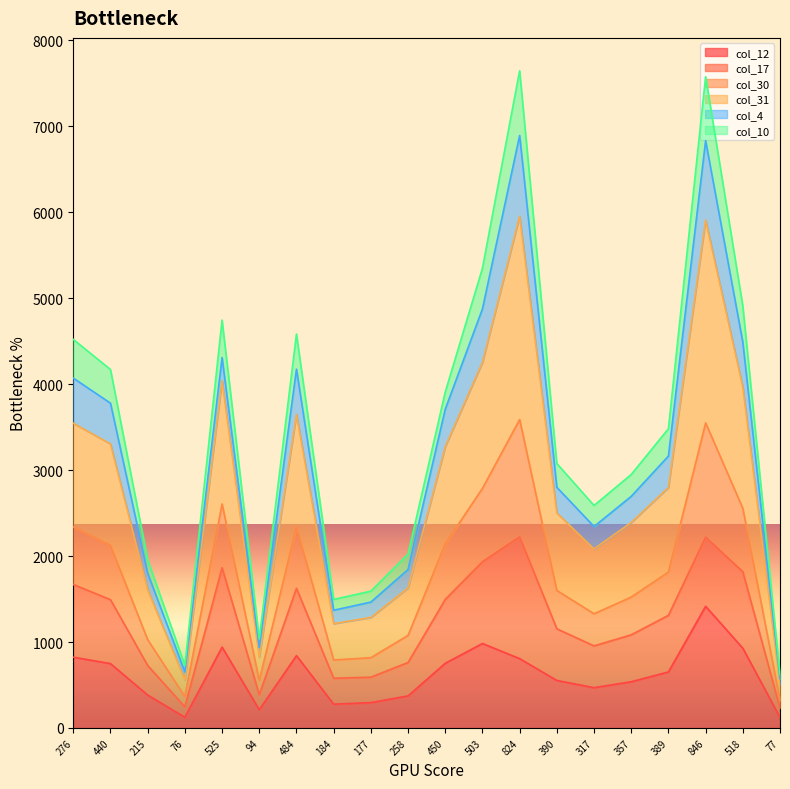

Does the chart display data point markers on the line(s)?

No